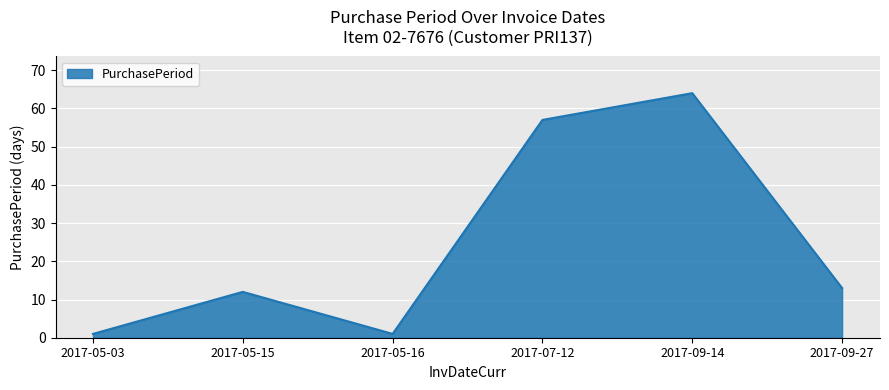

What is the sum of all values?

148